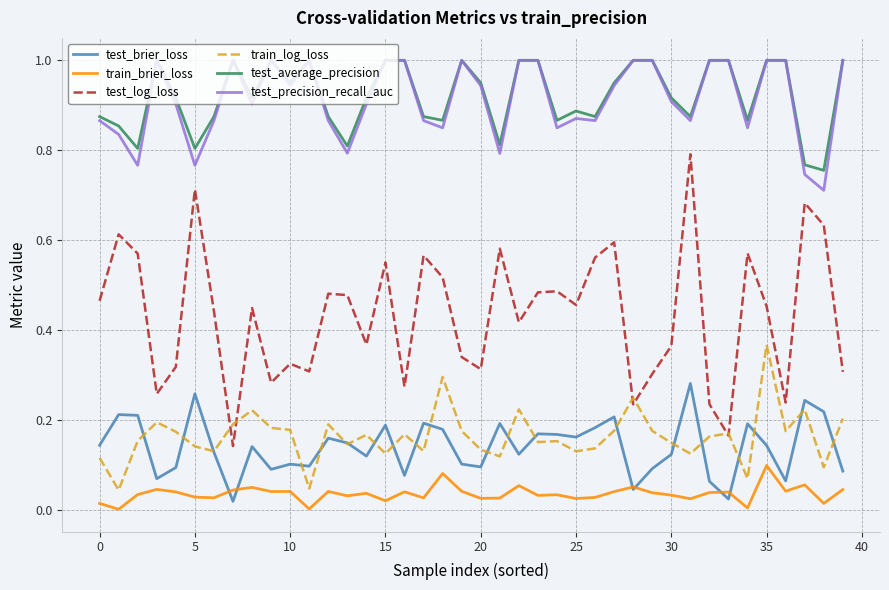

What is the maximum value shown in the chart?

1.0